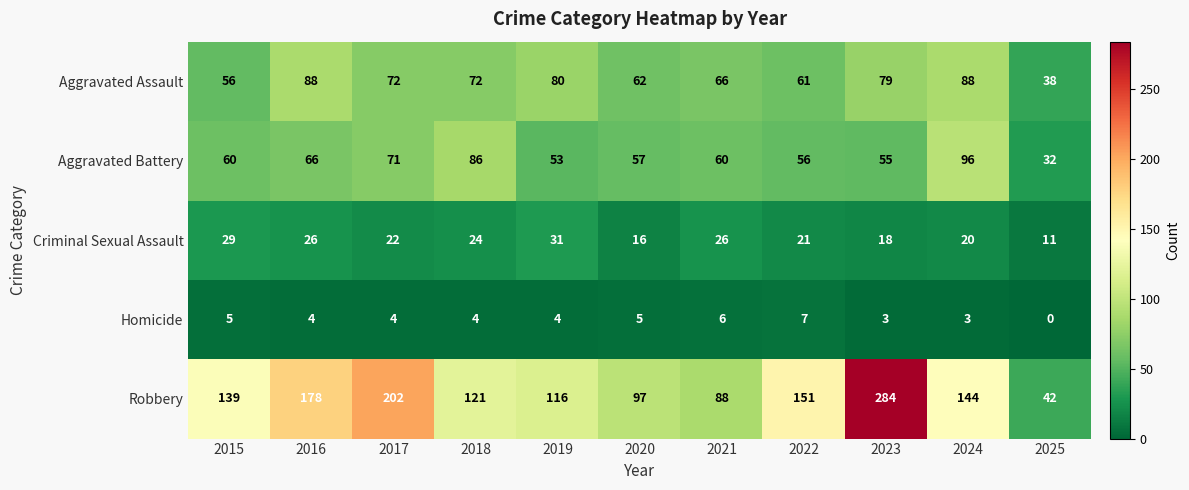

At 2022, list the series in order from smallest to largest.

Homicide, Criminal Sexual Assault, Aggravated Battery, Aggravated Assault, Robbery